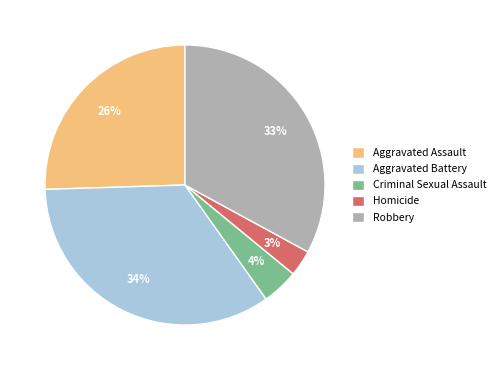

What is the ratio of the value at Criminal Sexual Assault to the value at Aggravated Battery?

0.1